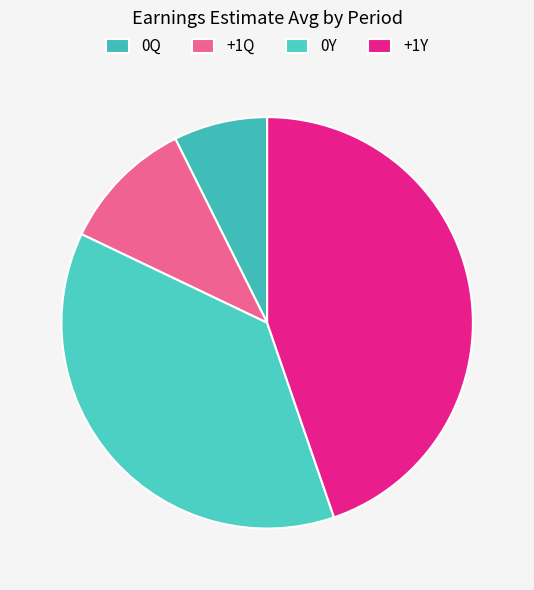

The +1Q slice represents 11% of the pie. True or false?

True